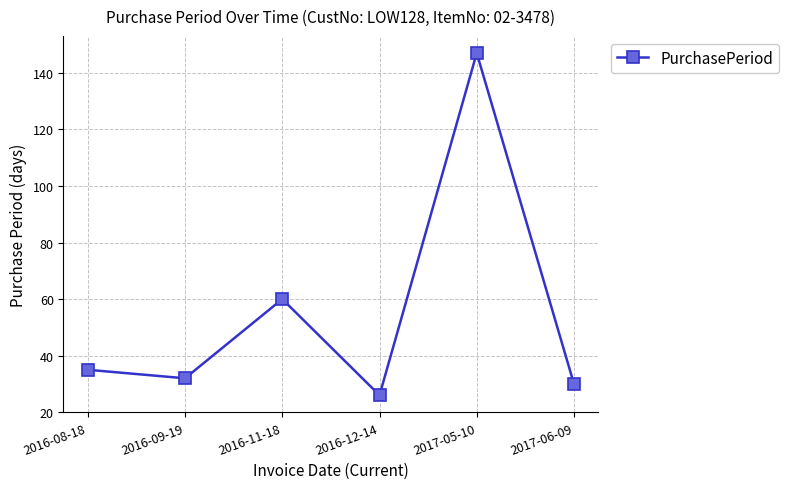

What is the label of the 5th point from the right?

2016-09-19